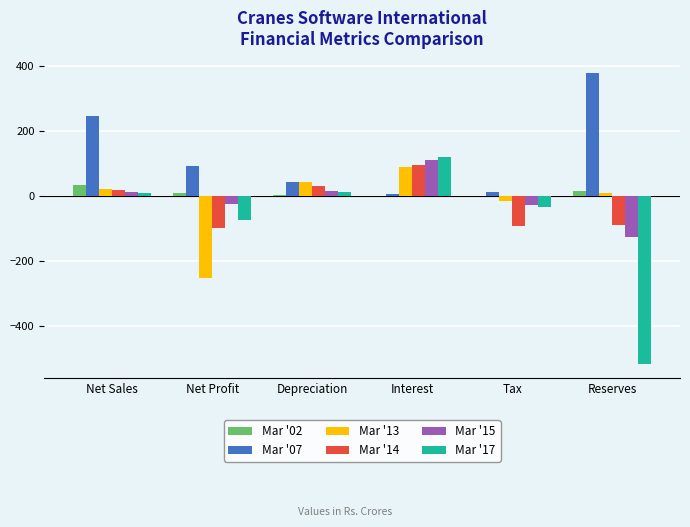

What is the sum of all Mar '14 values?

-137.5